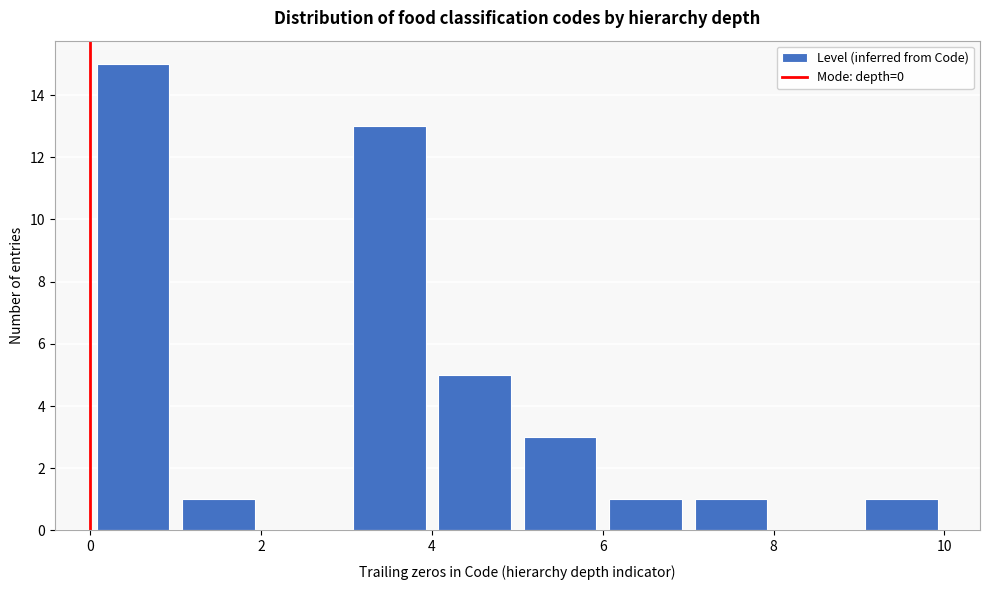

Reading left to right, transcribe this chart: for each bar, give the range it covers on the x-axis and its height. The values are not printed on the chart, so give them approximately, as read against the axis.

0 to 1: 15
1 to 2: 1
2 to 3: 0
3 to 4: 13
4 to 5: 5
5 to 6: 3
6 to 7: 1
7 to 8: 1
8 to 9: 0
9 to 10: 1